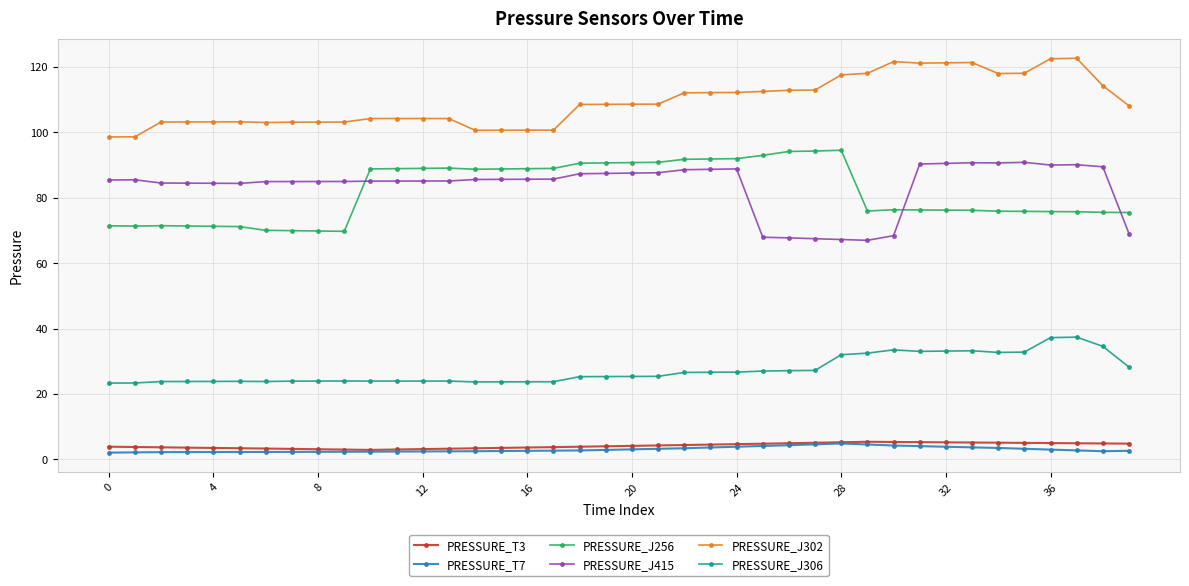

What is the difference between the maximum and minimum values in the PRESSURE_J302 series?

24.0